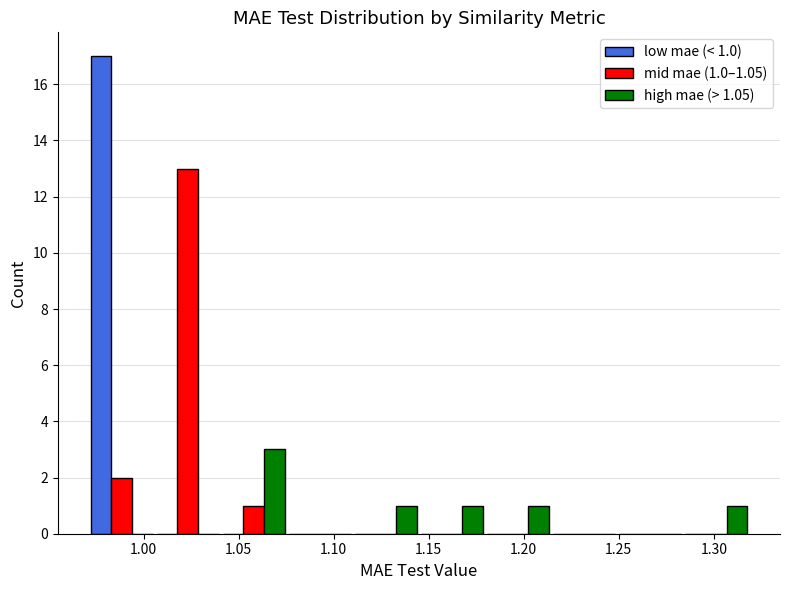

In the mid mae (1.0–1.05) series, which range on the x-axis has the tallest bar?

1.005 to 1.040